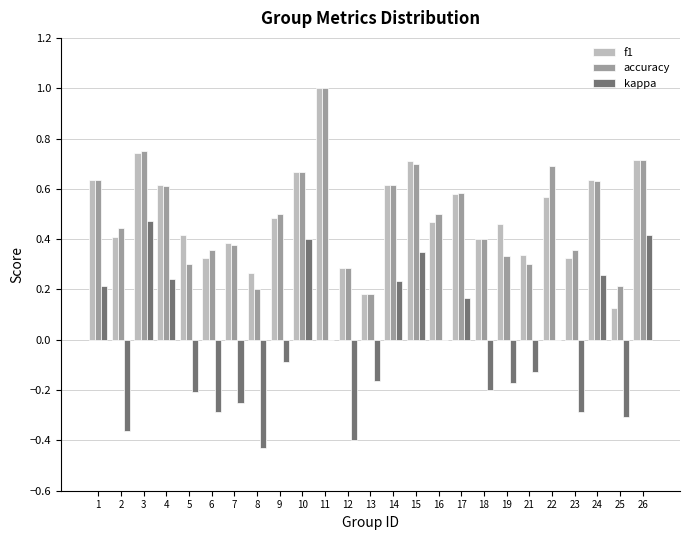

True or false: accuracy has a value of 0.3 at 13.

False